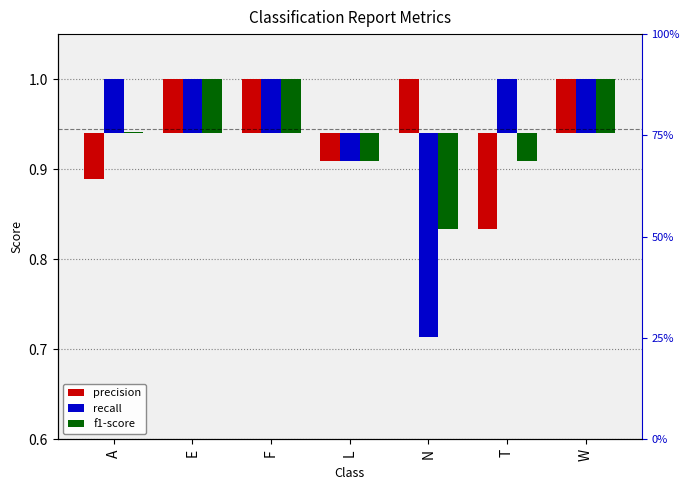

How many values in f1-score are below zero?

3